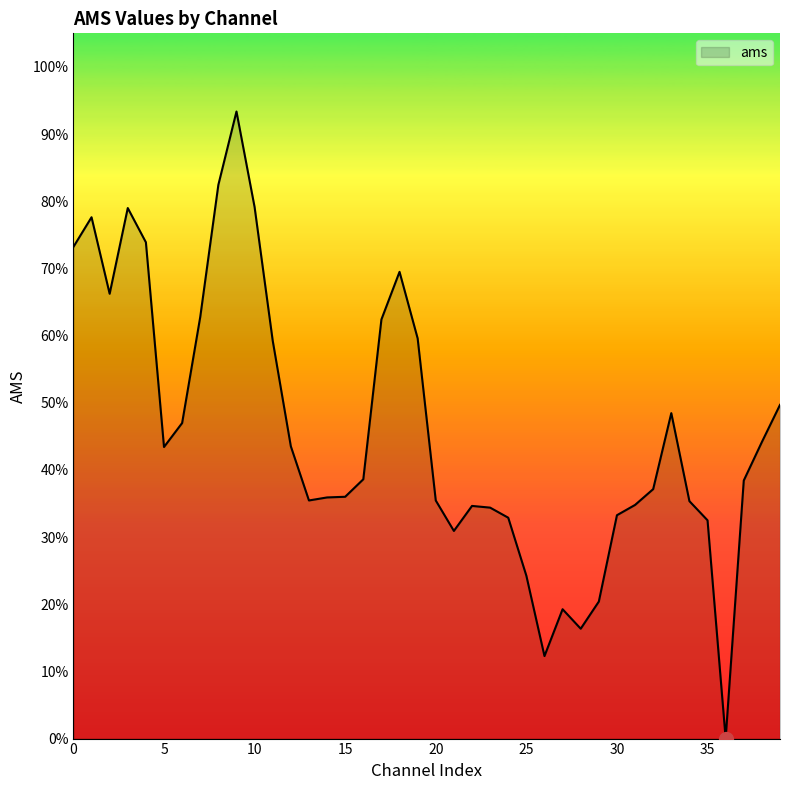

Does the chart display data point markers on the line(s)?

No